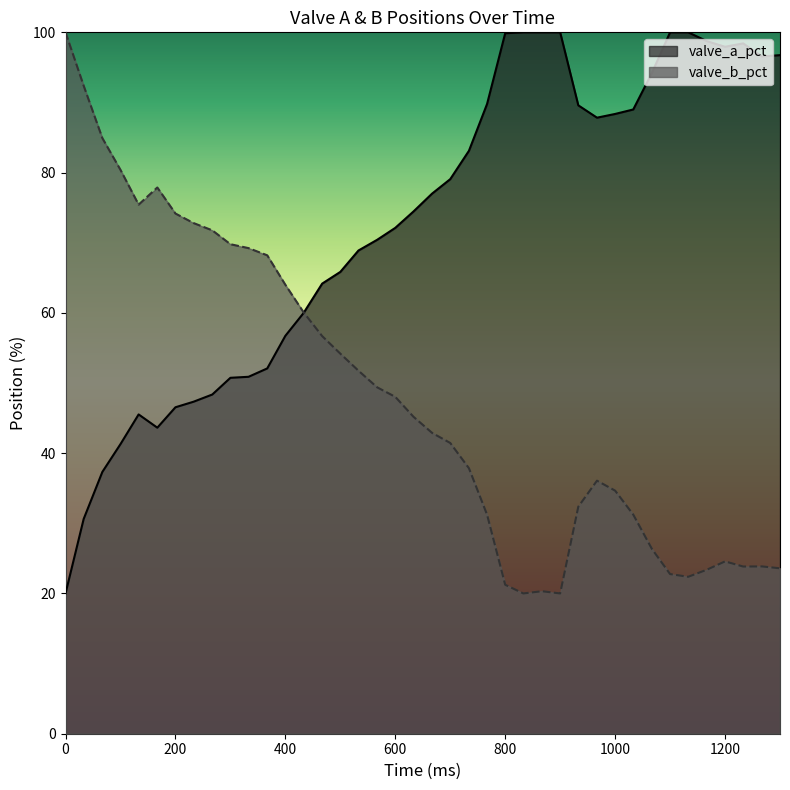

Which has a higher value, 1300 or 167?

1300